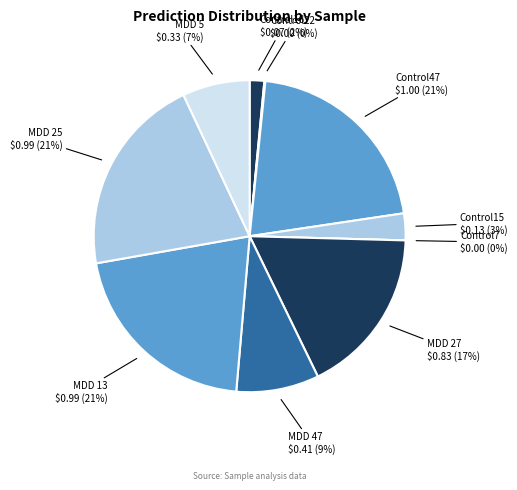

What is the total percentage of MDD 5 and Control15?

9.8%